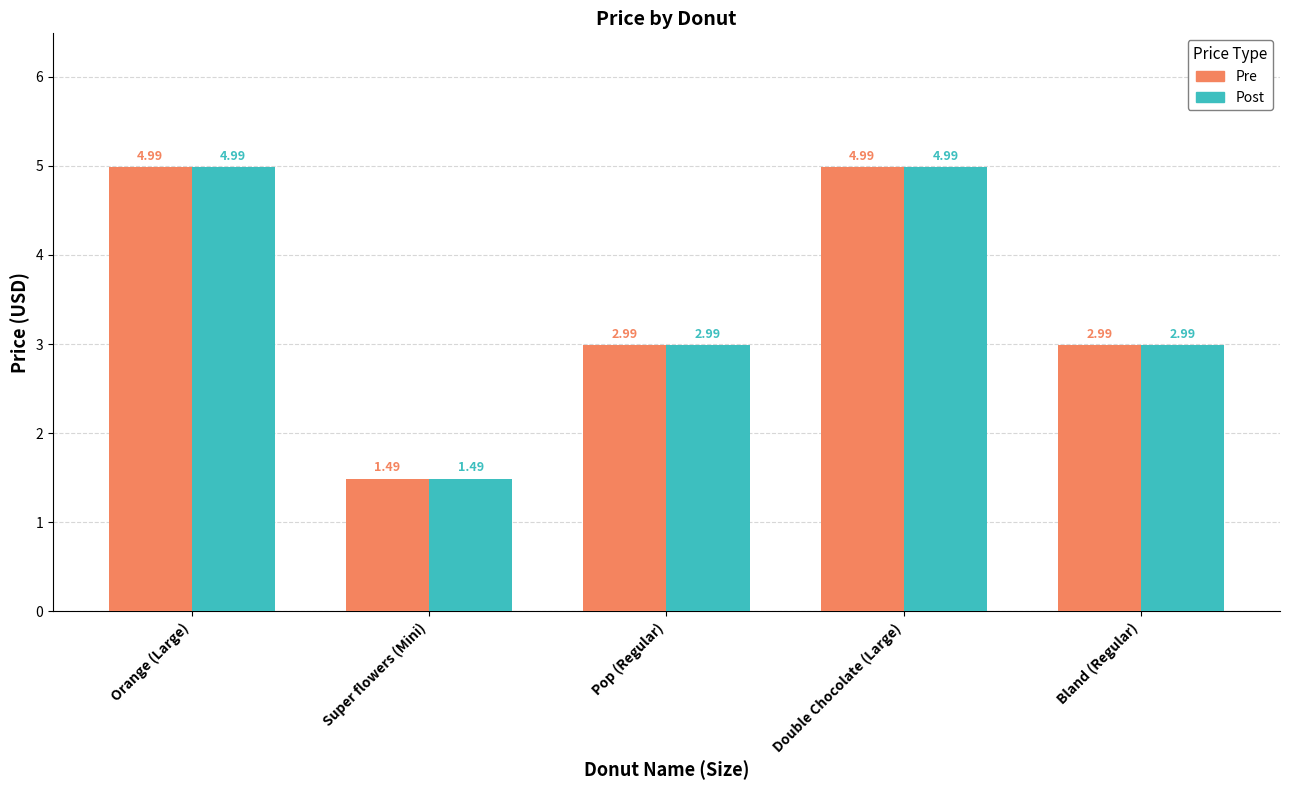

What are all the series names shown in the legend?

Pre, Post